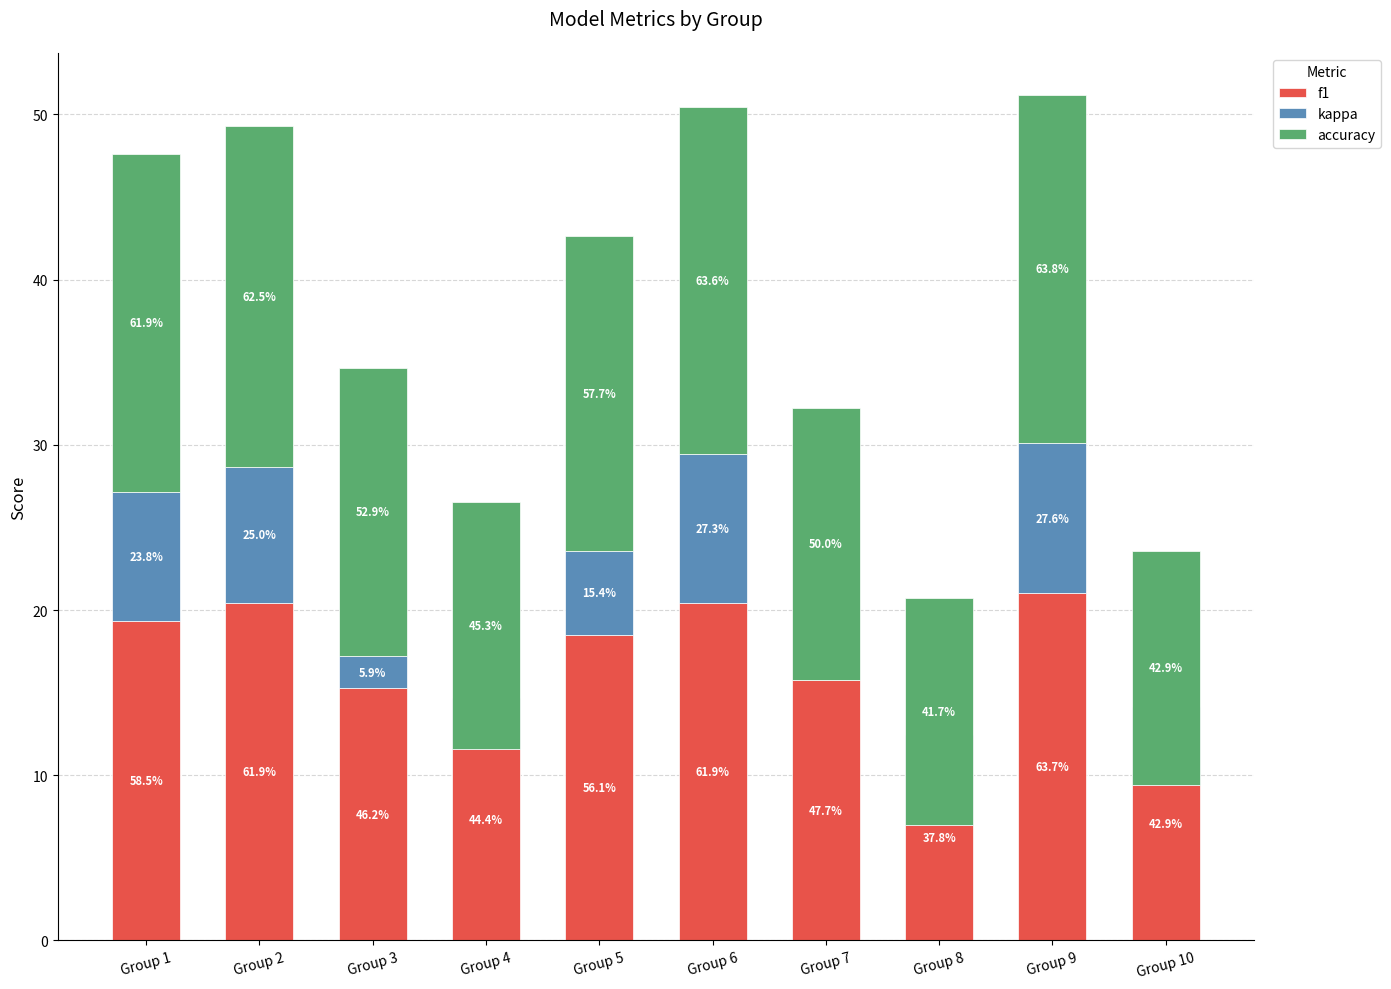

True or false: f1 has a value of 15.8 at Group 7.

True